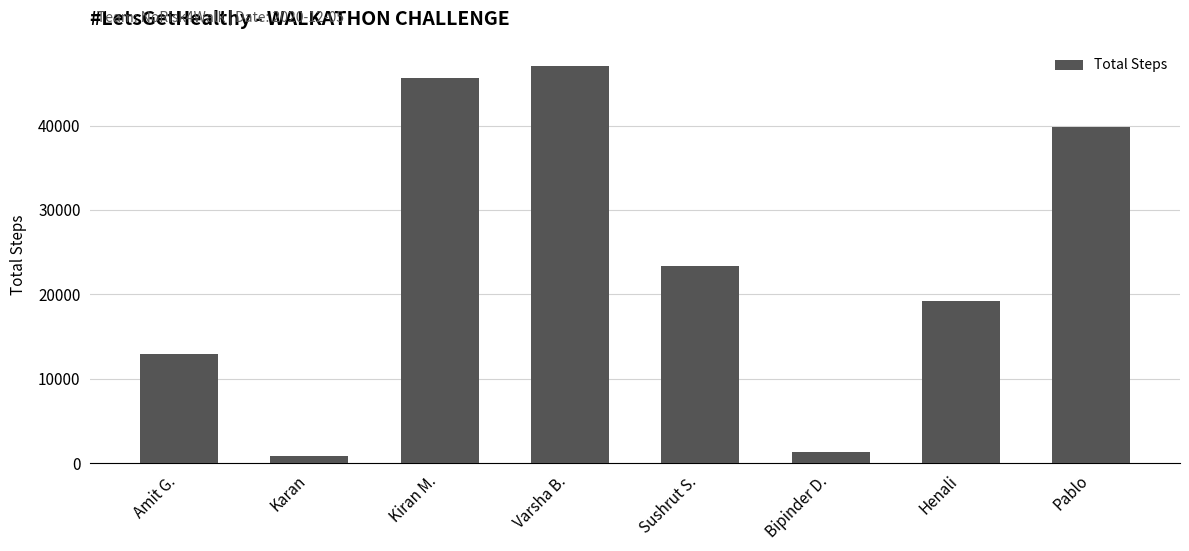

Count the number of data series in this chart.

1